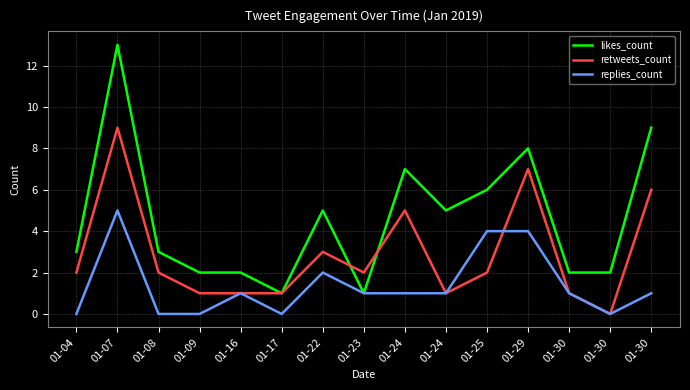

Is the value of retweets_count at 01-29 greater than the value of replies_count at 01-29?

Yes